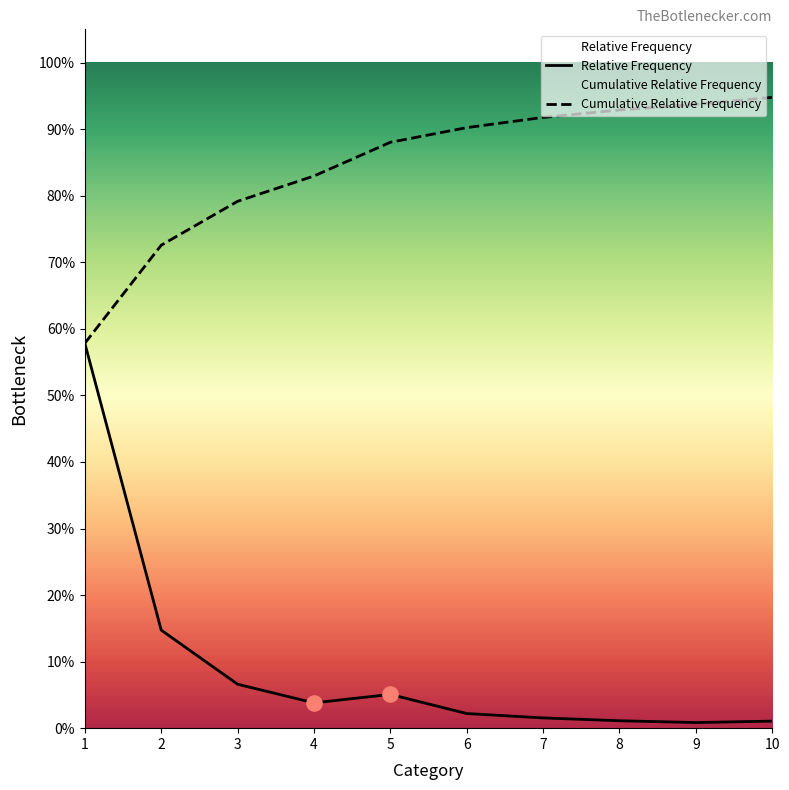

At which category is the sum across all series the highest?

1